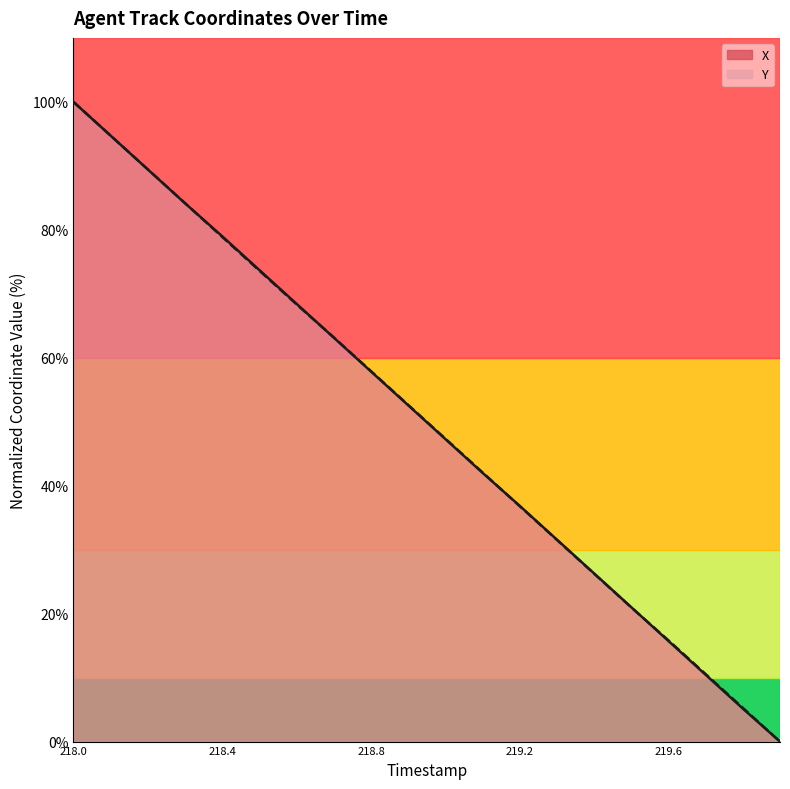

How many lines are shown in the chart?

2